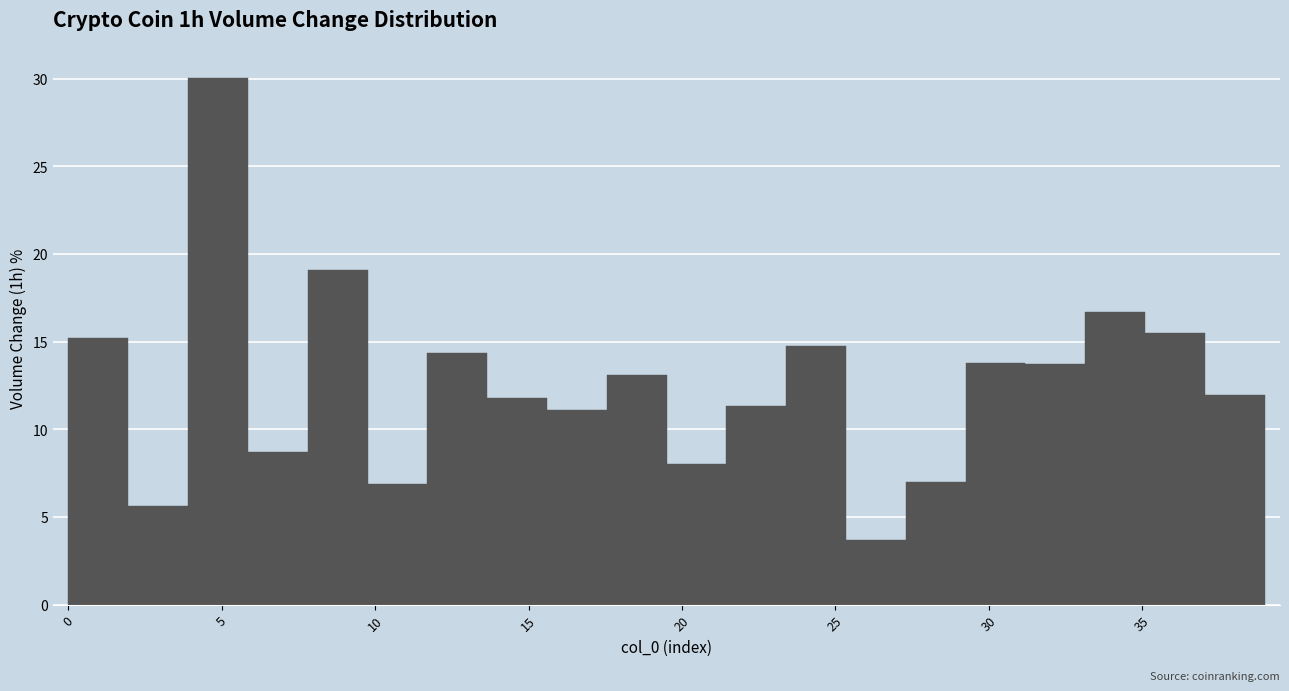

Around what value on the x-axis is the tallest bar? Give the approximate position of its centre, as read against the axis.

5.0